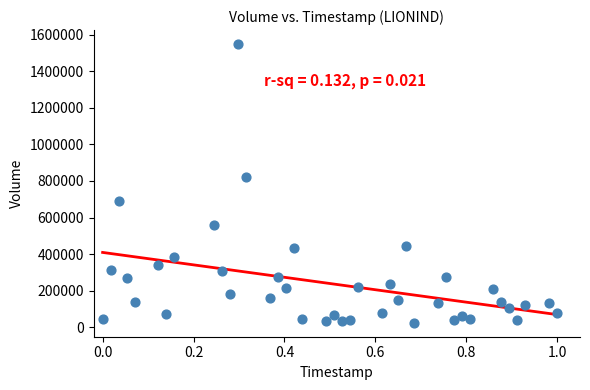

What Y value in the scatter plot is closest to 786850?

820800